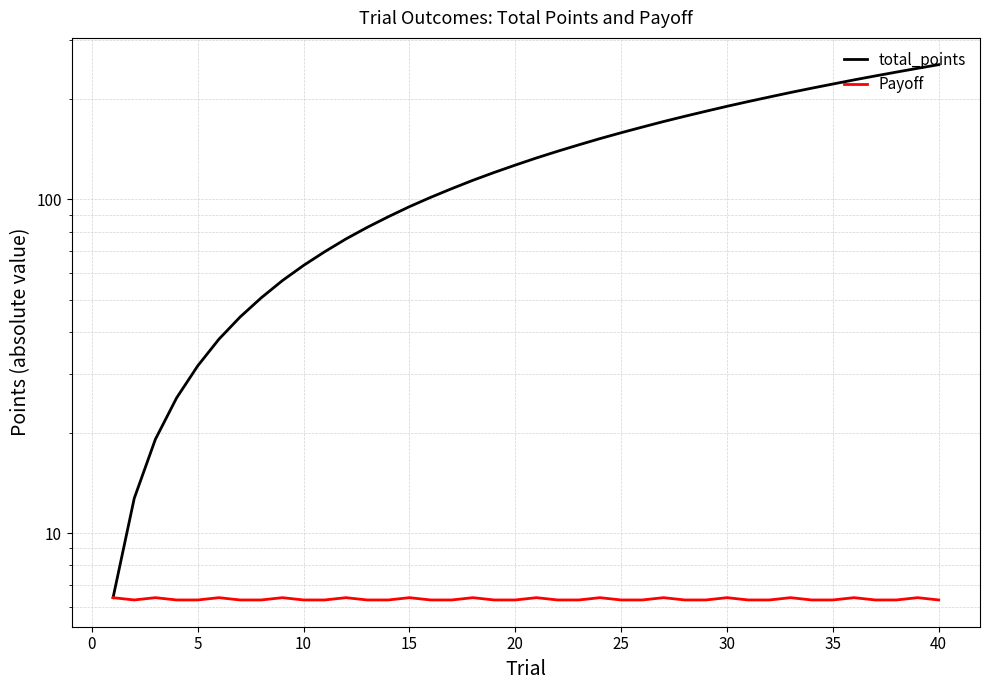

True or false: Payoff and total_points cross at least once.

False